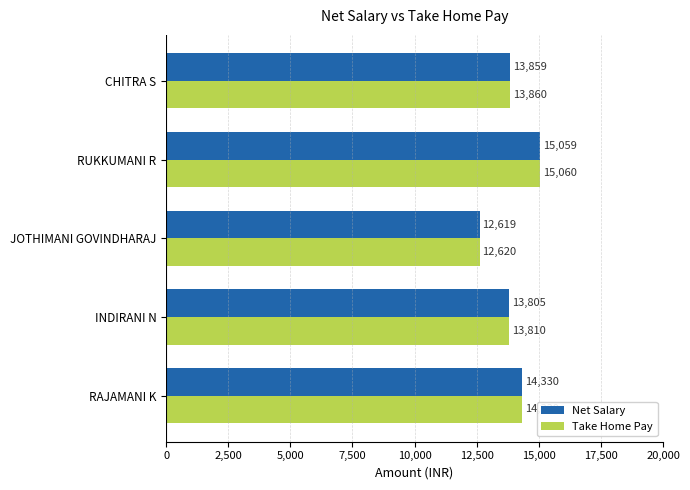

What is the maximum value for Take Home Pay?

15060